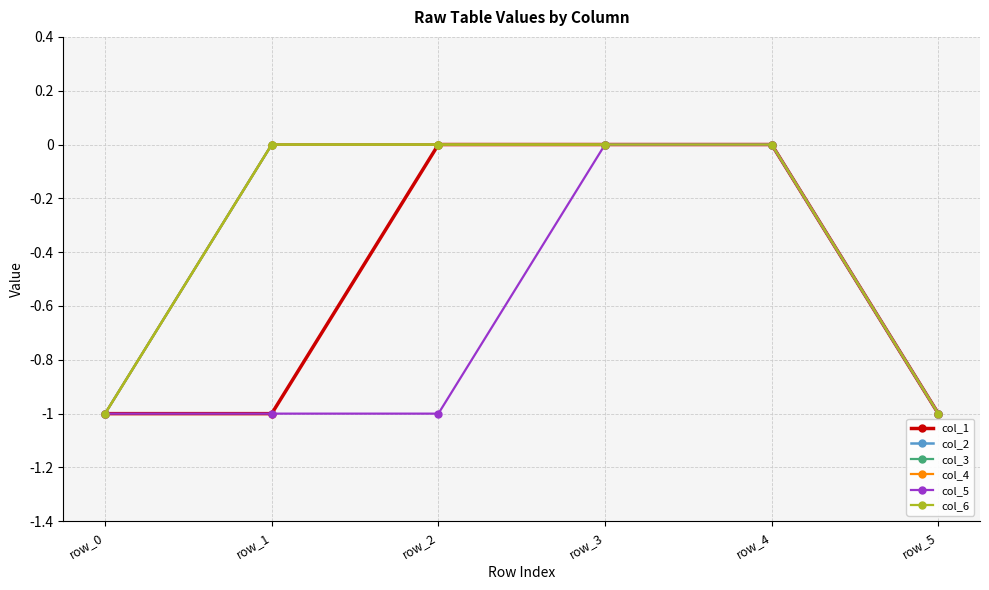

Does the chart display data point markers on the line(s)?

Yes